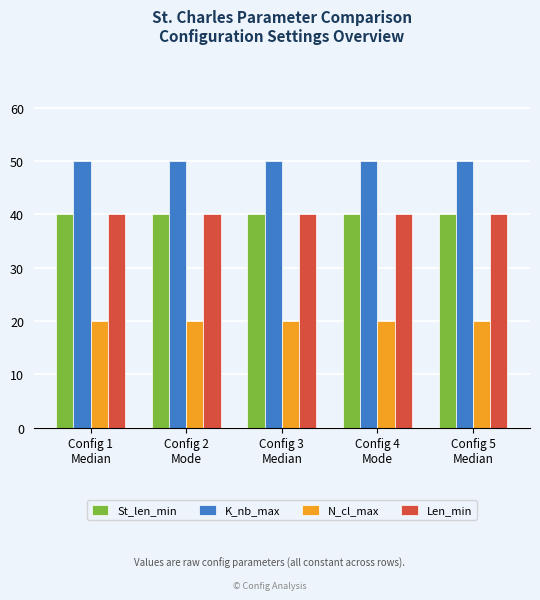

What is the label of the 2nd bar from the right?

Config 4
Mode